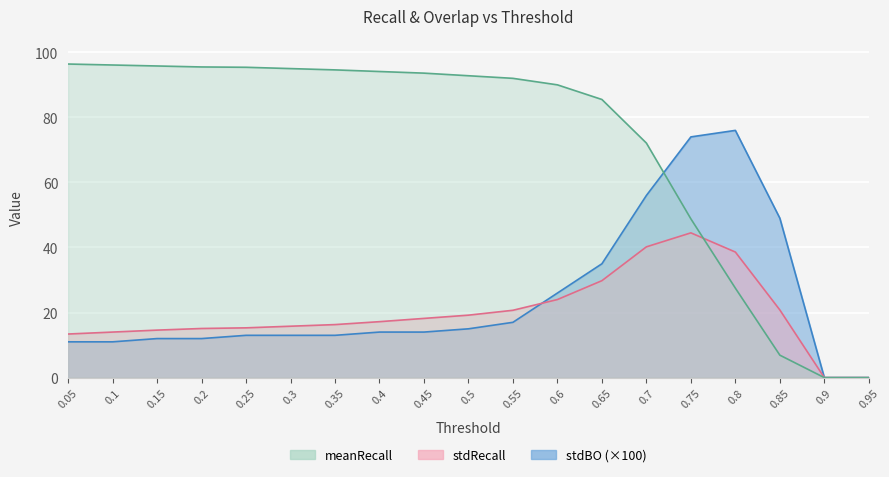

Between which two adjacent categories do meanRecall and stdBO first intersect?

0.7 and 0.75